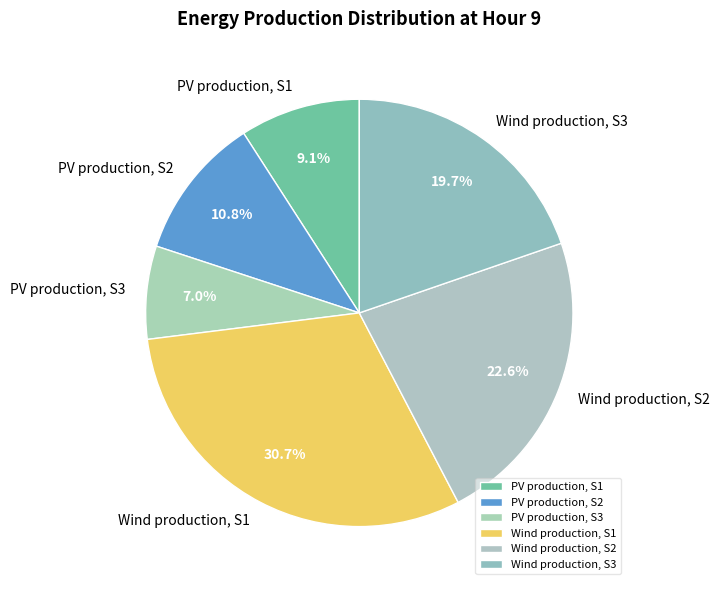

How many segments does this pie chart have?

6